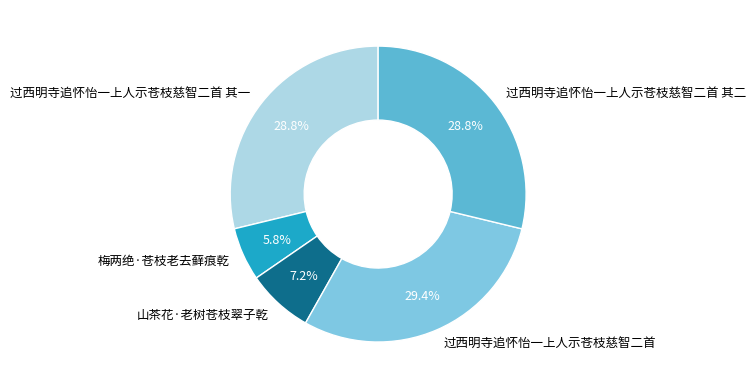

Is it true that 过西明寺追怀怡一上人示苍枝慈智二首 is 29% of the pie?

True